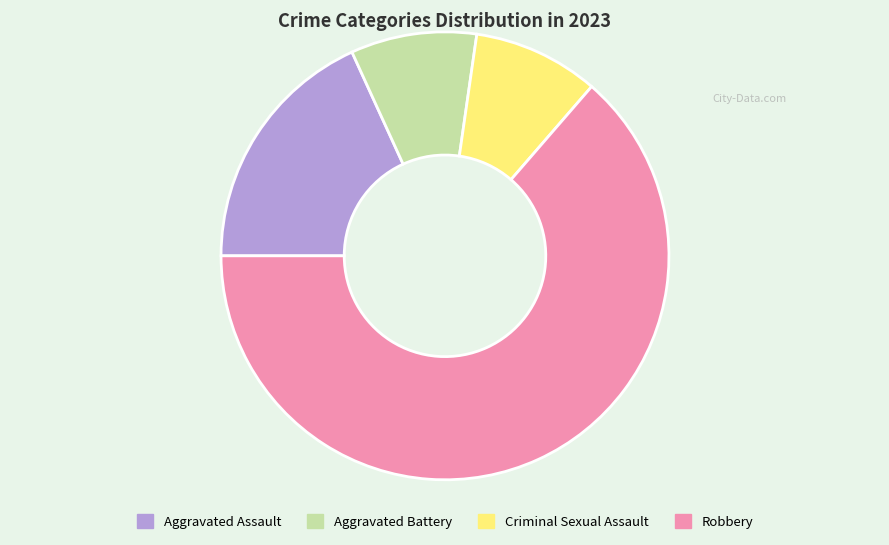

How many slices are in this pie chart?

4